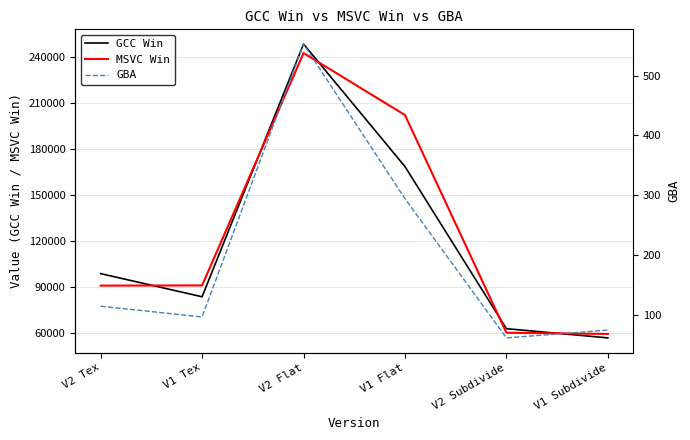

How many lines are shown in the chart?

3